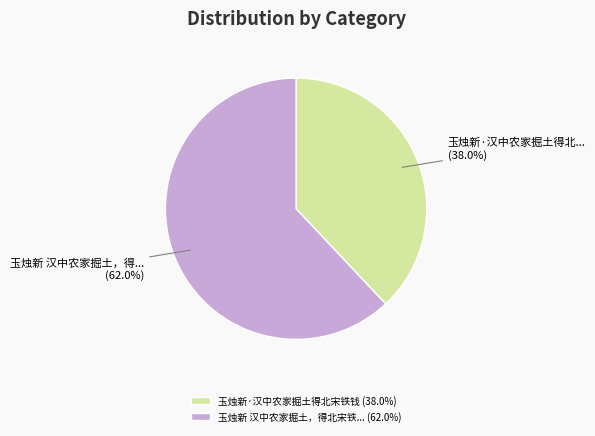

What is the ratio of the value at 玉烛新·汉中农家掘土得北宋铁钱 (38.0%) to the value at 玉烛新 汉中农家掘土，得北宋铁... (62.0%)?

0.6